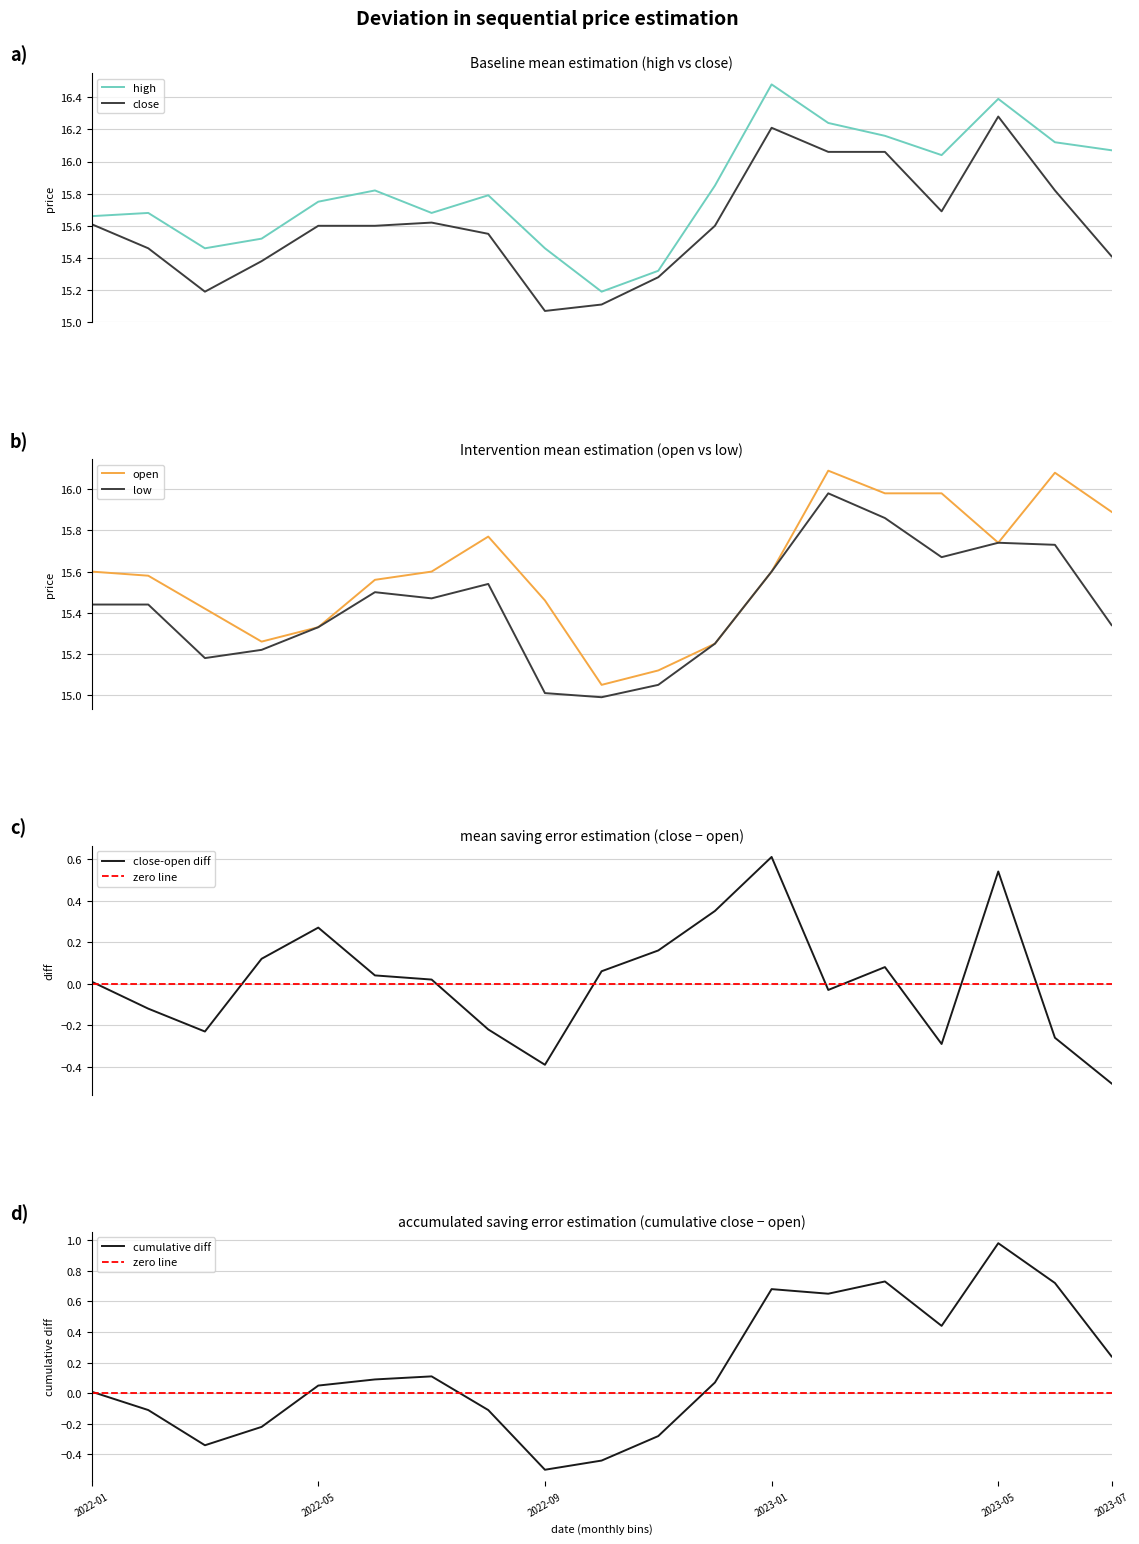

Is it true that open equals 15.6 at 6?

True